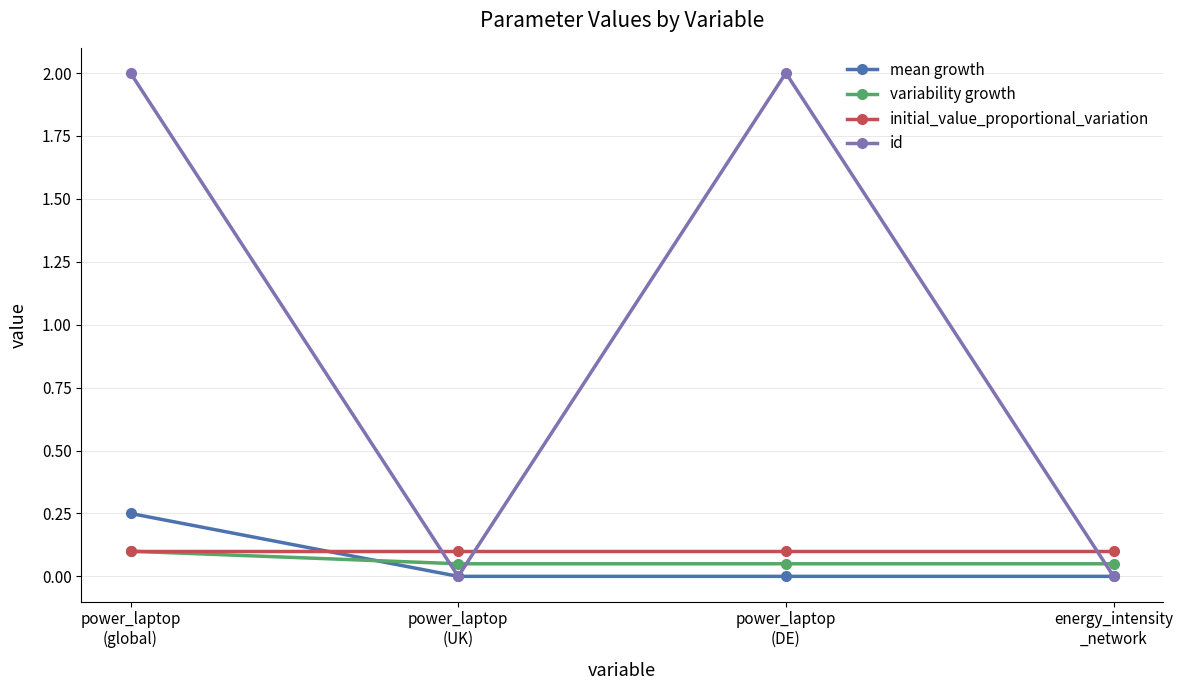

True or false: initial_value_proportional_variation and id intersect in this chart.

True